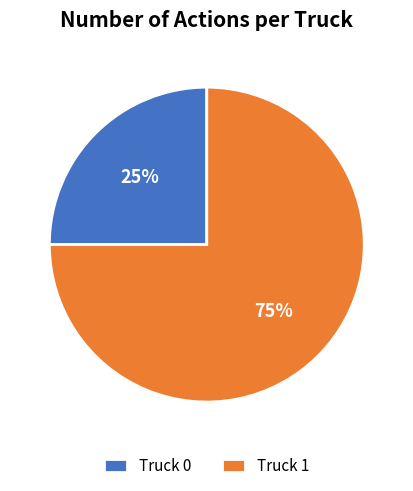

To the nearest percent, what portion does Truck 0 represent?

25%